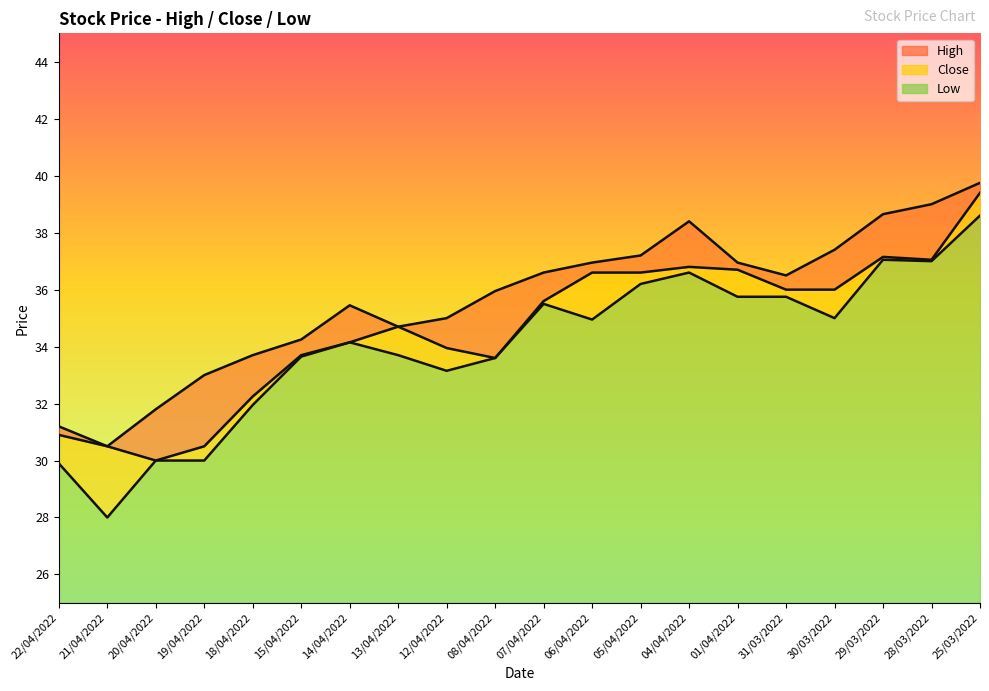

How many interior local valleys does the Close series have?

3